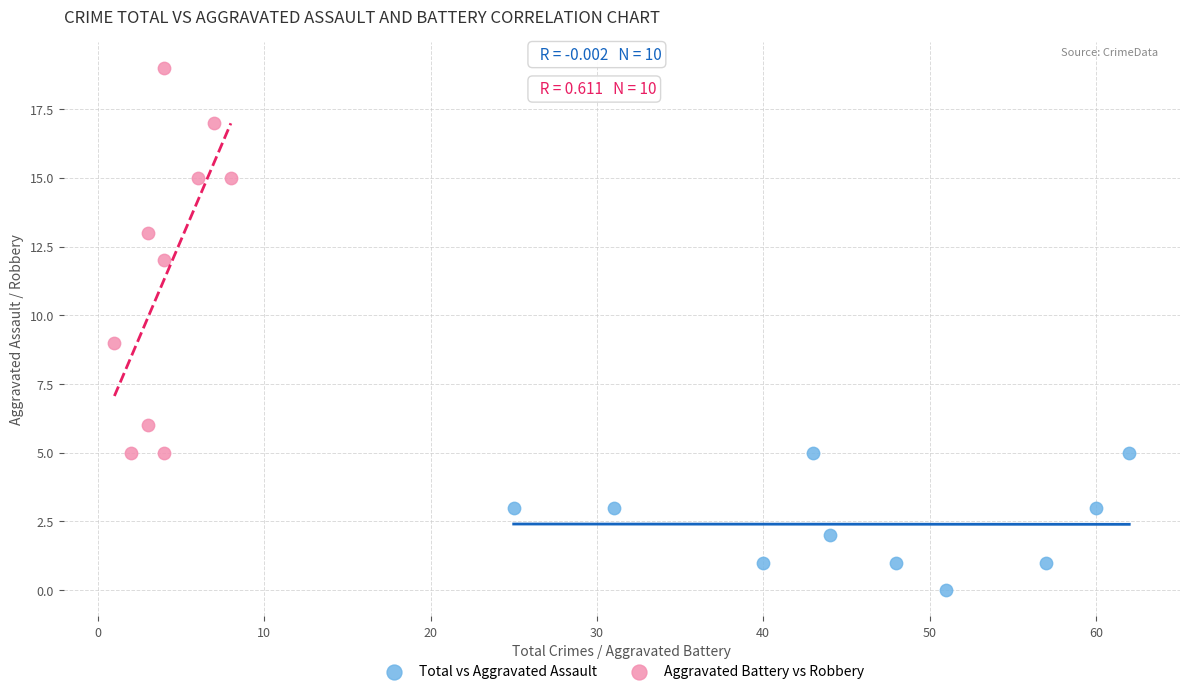

Which series reaches the minimum Y coordinate?

Total vs Aggravated Assault